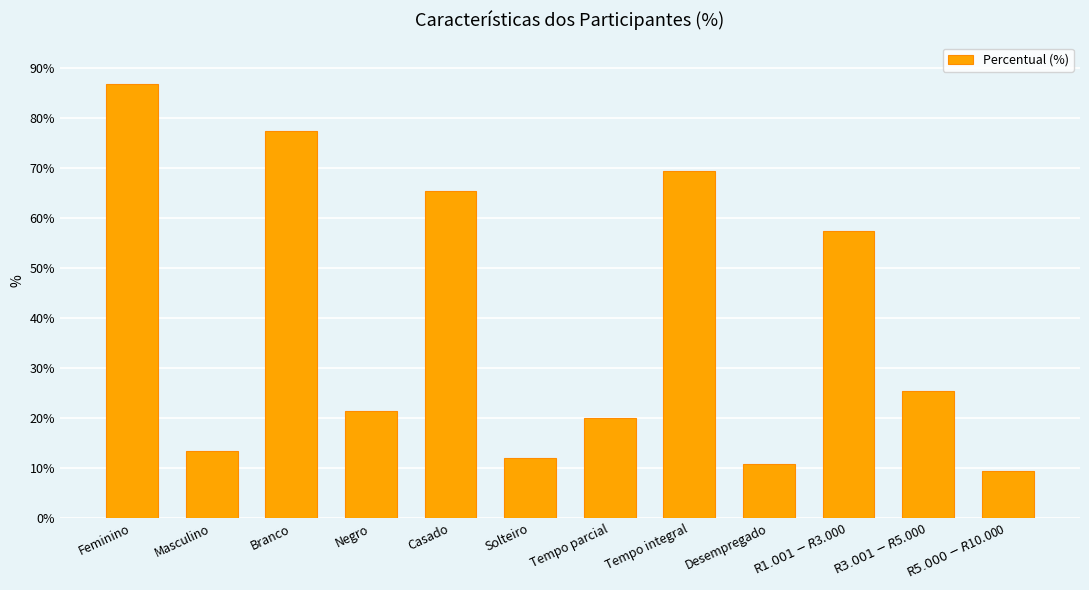

What position from the right is R$1.001-R$3.000?

3